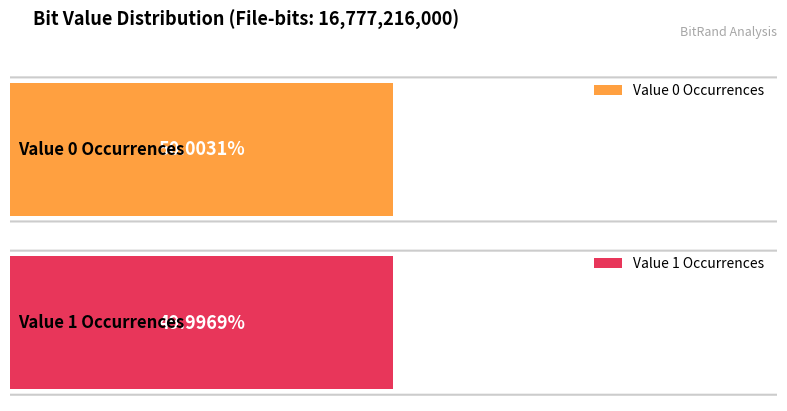

What is the value of the 2nd bar from the left?

8388080106